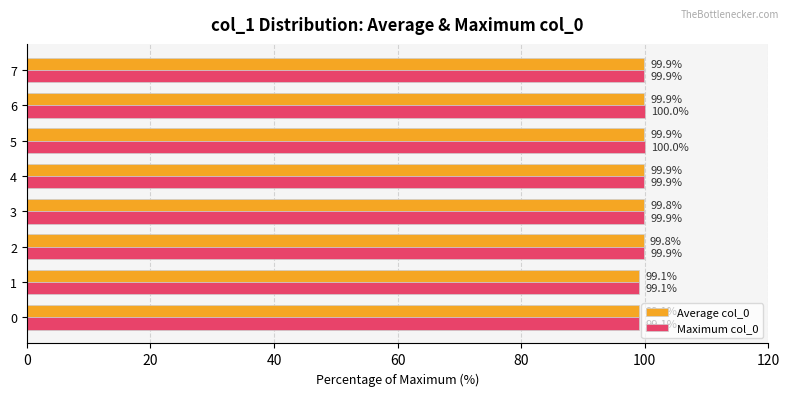

At which label does Average col_0 reach its peak?

6